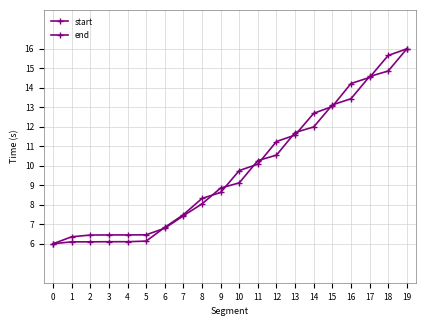

At 14, list the series in order from largest to smallest.

end, start